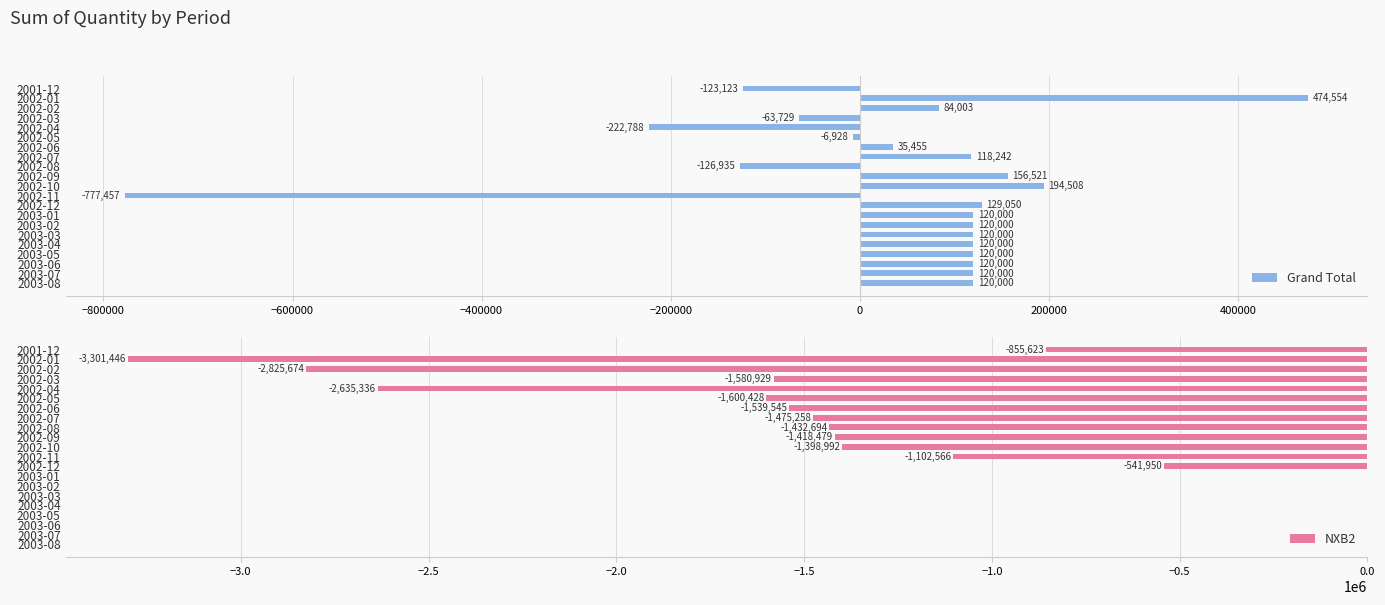

What is the greatest value displayed?

474553.6